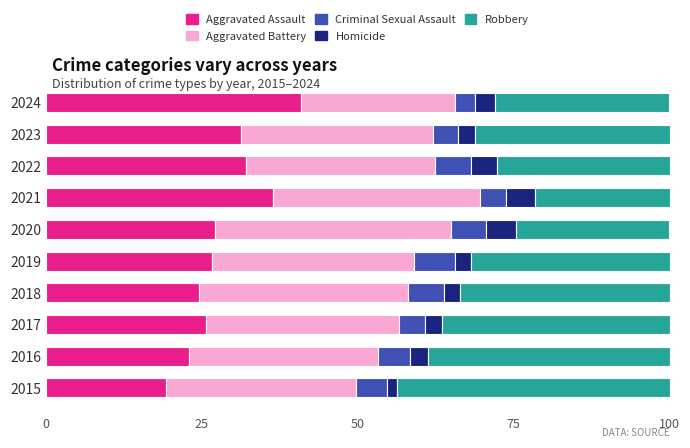

Which category has the lowest value in the Aggravated Assault series?

2015